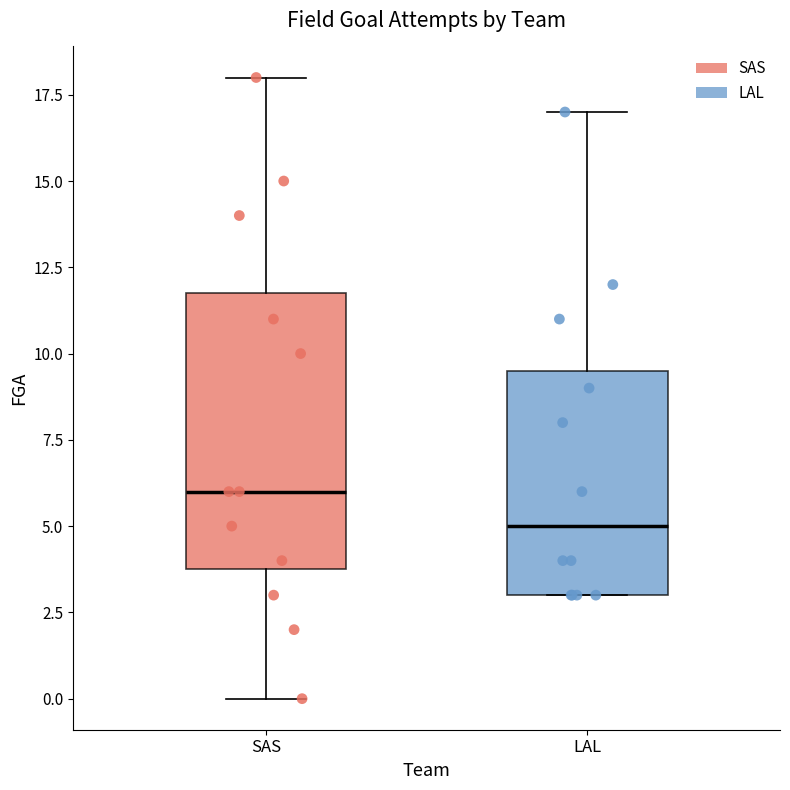

Reading left to right, read every box against the y-axis: the position of its median line, the range the box covers, and the ends of its whiskers. The values are not printed on the chart, so give them approximately, as read against the axis.

SAS: median 6.0, box 4.0 to 12.0, whiskers 0.0 to 18.0
LAL: median 5.0, box 3.0 to 9.5, whiskers 3.0 to 17.0